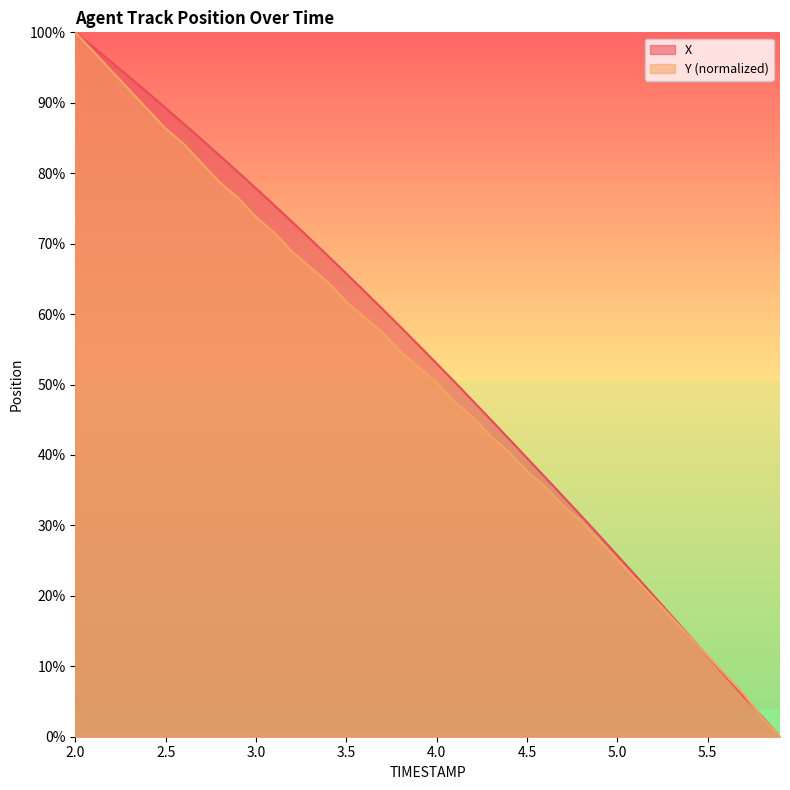

True or false: X and Y cross at least once.

True